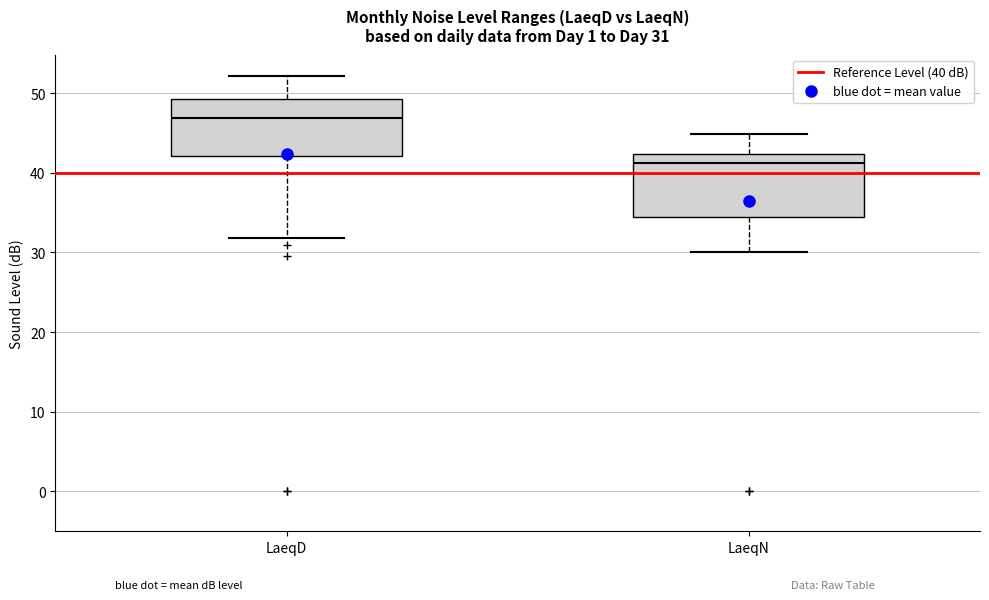

Which box's median line is the lowest?

LaeqN